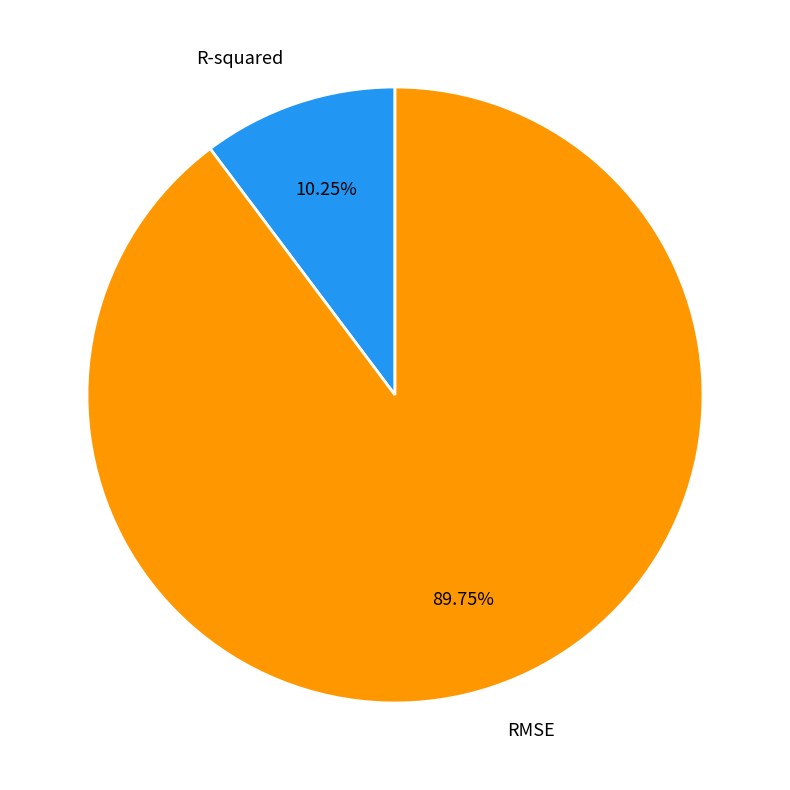

To the nearest percent, what is the difference between the largest and smallest slice percentages?

80%